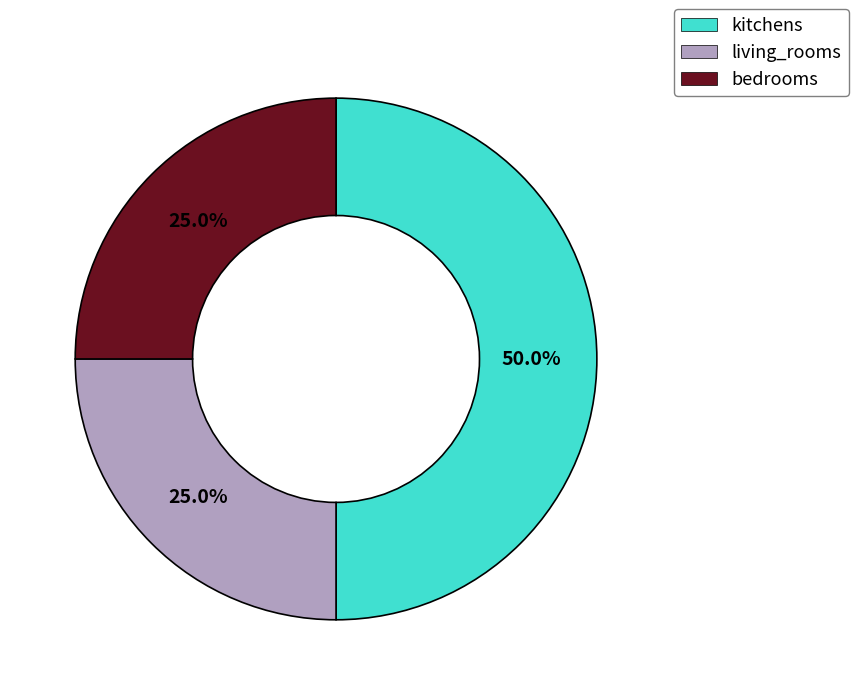

What is the total percentage of bedrooms and living_rooms?

50.0%